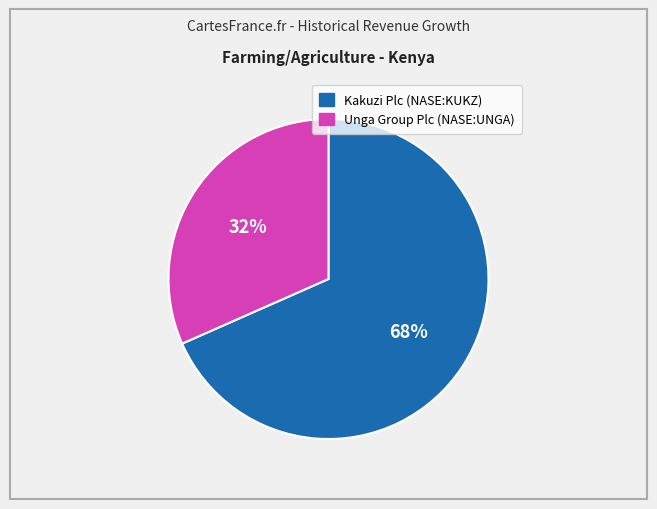

The Unga Group Plc (NASE:UNGA) slice represents 39% of the pie. True or false?

False